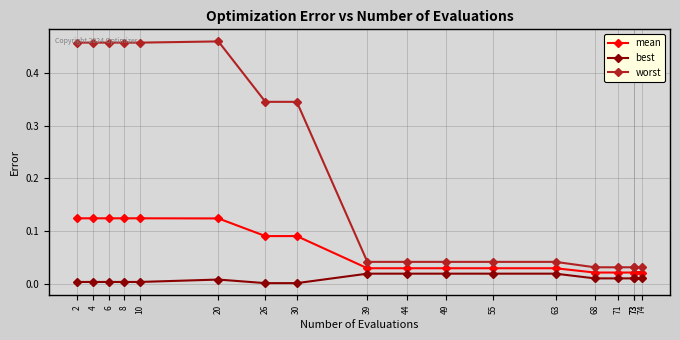

What is the sum of all best values?

0.2